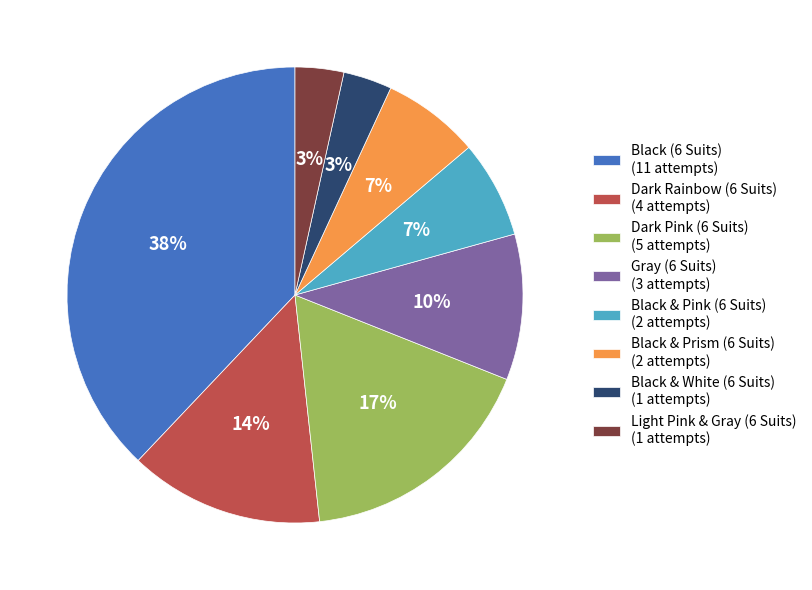

Is there any slice that represents more than half of the pie?

No